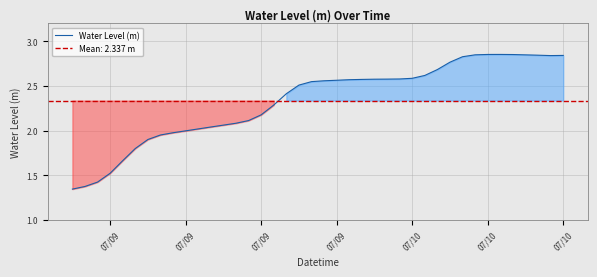

Which label corresponds to the smallest value in the chart?

07/09